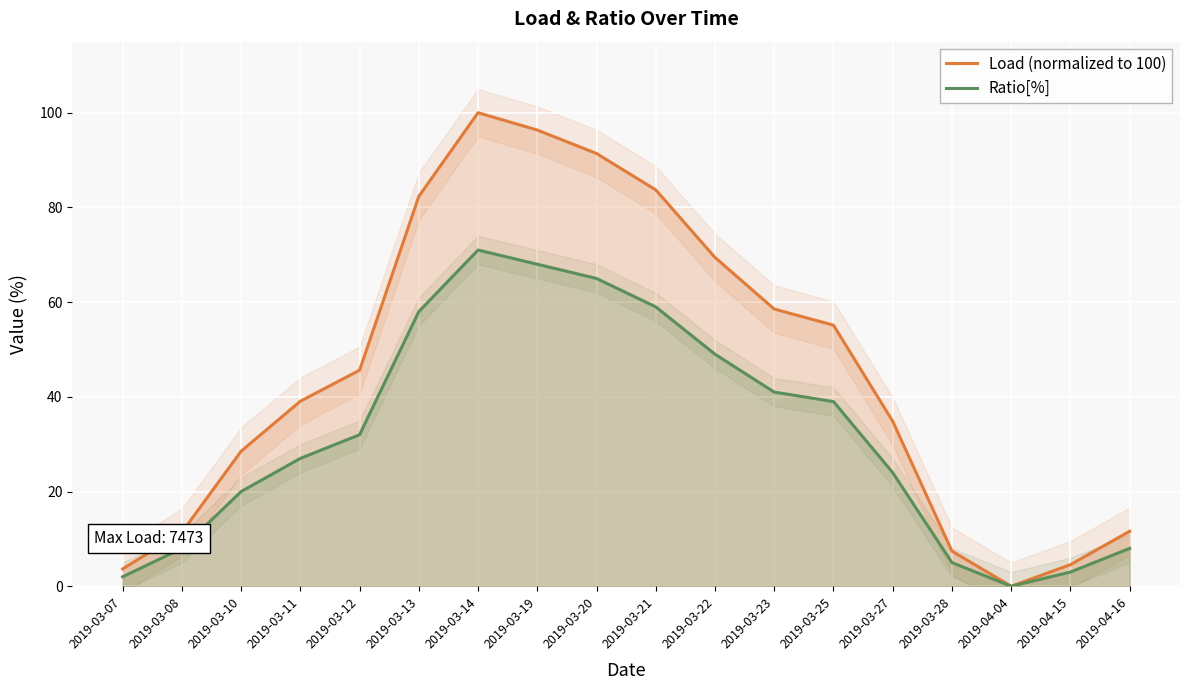

What are all the series names shown in the legend?

Load (normalized to 100), Ratio[%]